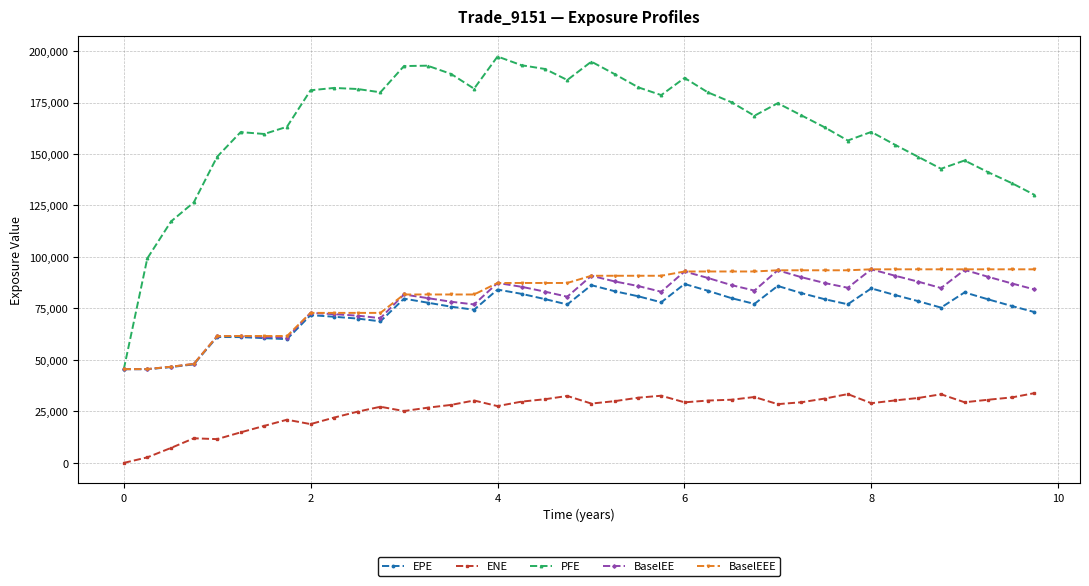

What is the maximum value for BaselEEE?

94004.6